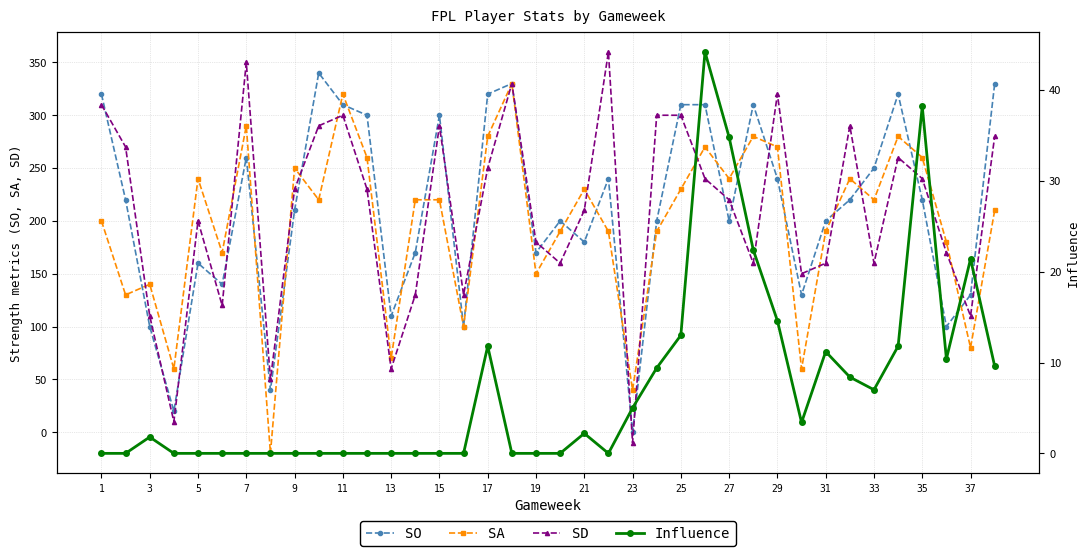

What is the minimum value for SA?

-20